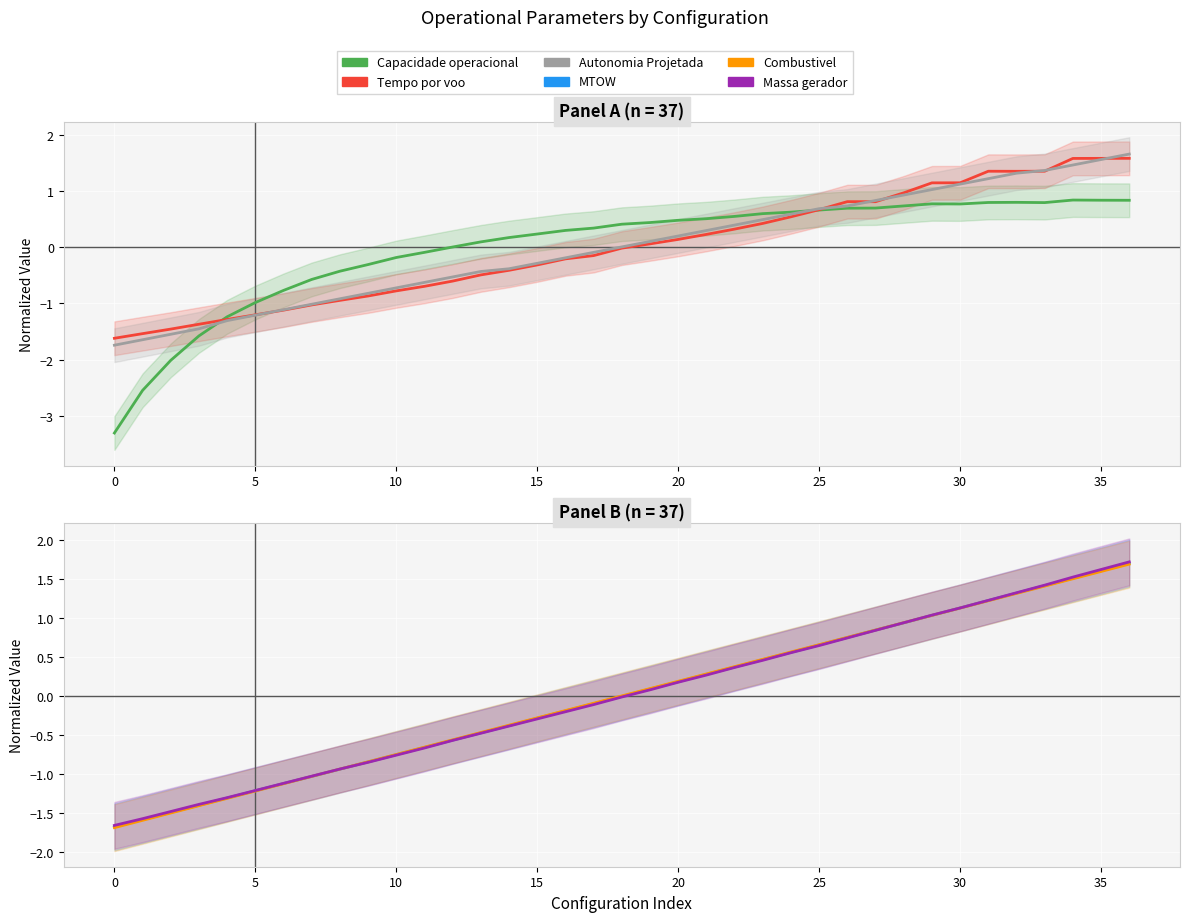

True or false: Tempo por voo [min] has a value of -0.3 at 16.

False